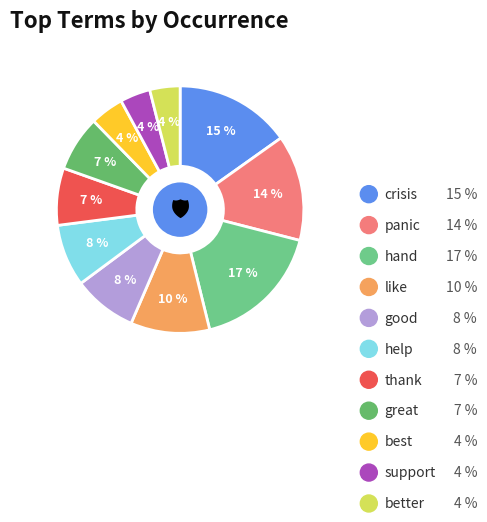

To the nearest percent, what is the difference between the largest and smallest slice percentages?

13%